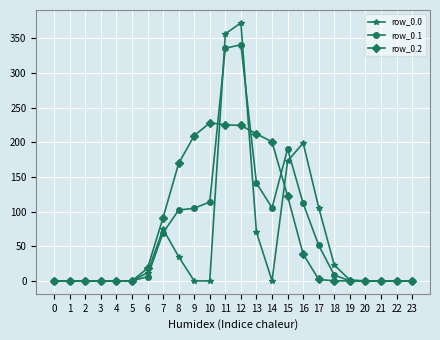

What is the value of the row_0.0 point at the 13th from the left?

372.3